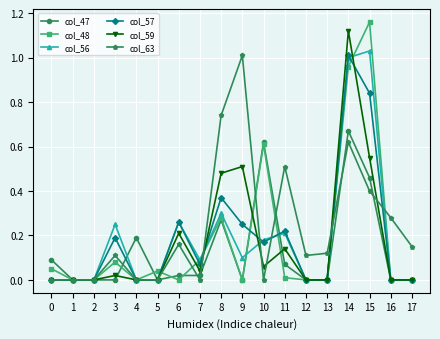

How many categories are shown in the chart?

18